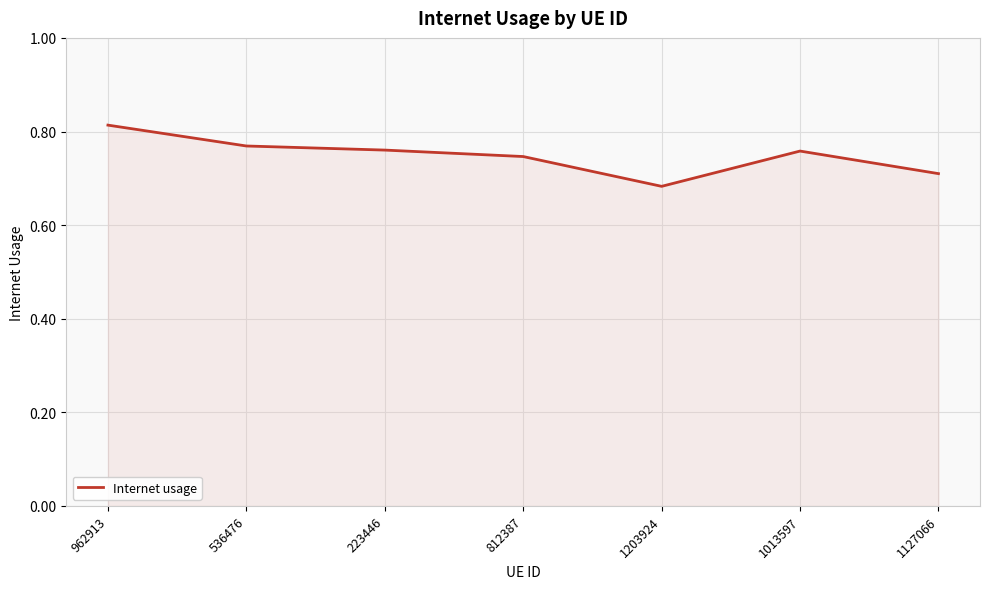

Which has a higher value, 1203924 or 812387?

812387